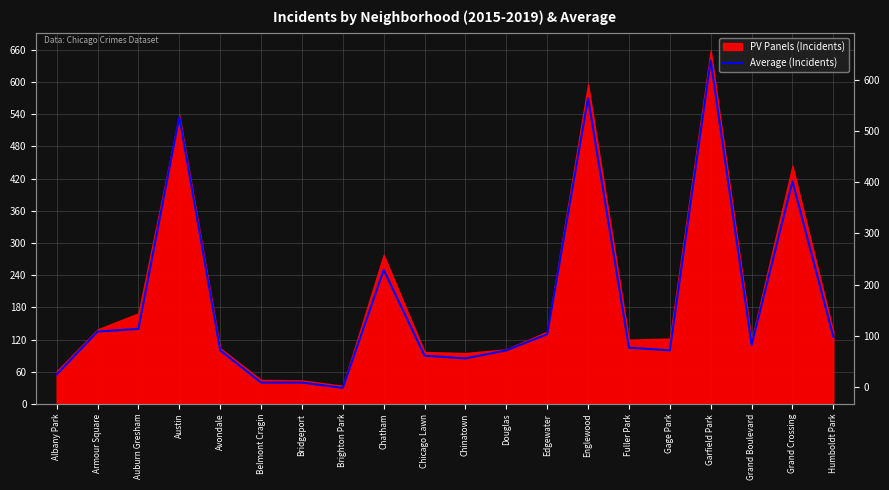

Rank the categories by value from lowest to highest.

Brighton Park, Belmont Cragin, Bridgeport, Albany Park, Chinatown, Chicago Lawn, Avondale, Douglas, Gage Park, Fuller Park, Grand Boulevard, Humboldt Park, Edgewater, Armour Square, Auburn Gresham, Chatham, Grand Crossing, Austin, Englewood, Garfield Park